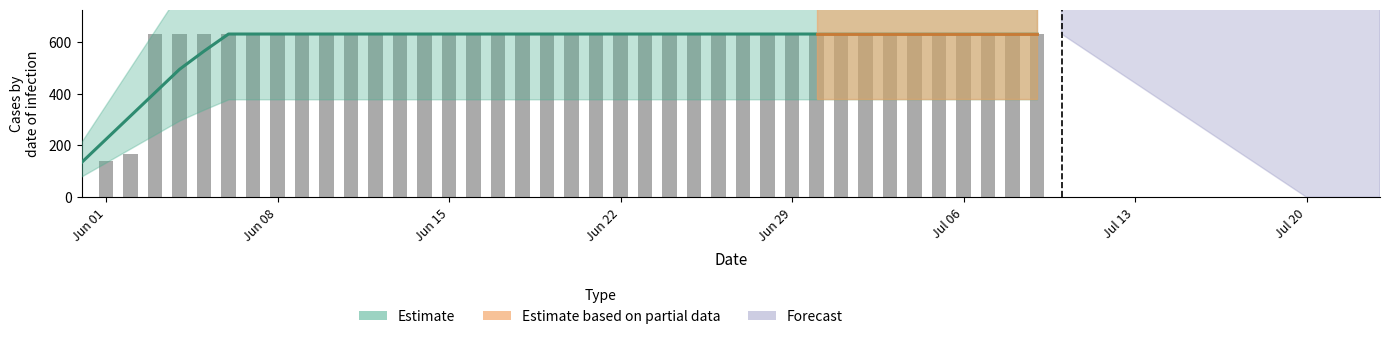

What position from the left is Jun 22?

23